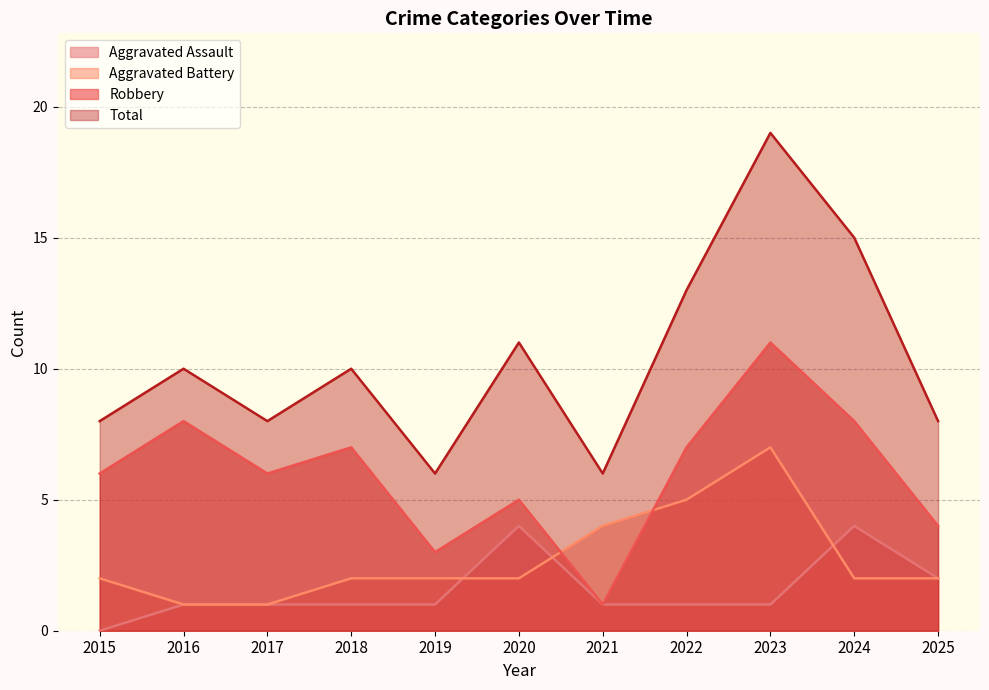

True or false: Robbery and Aggravated Assault intersect in this chart.

False